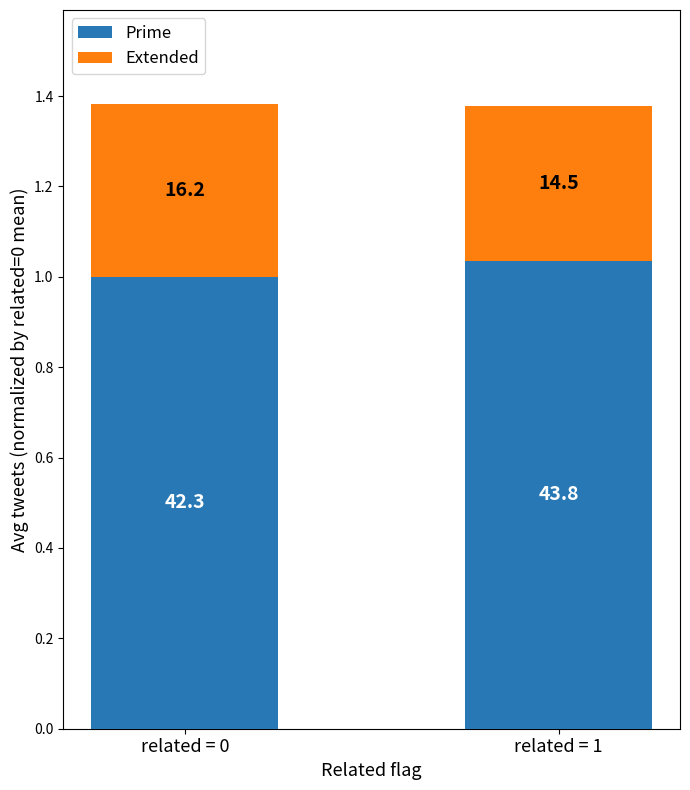

How many bars are there in total?

2